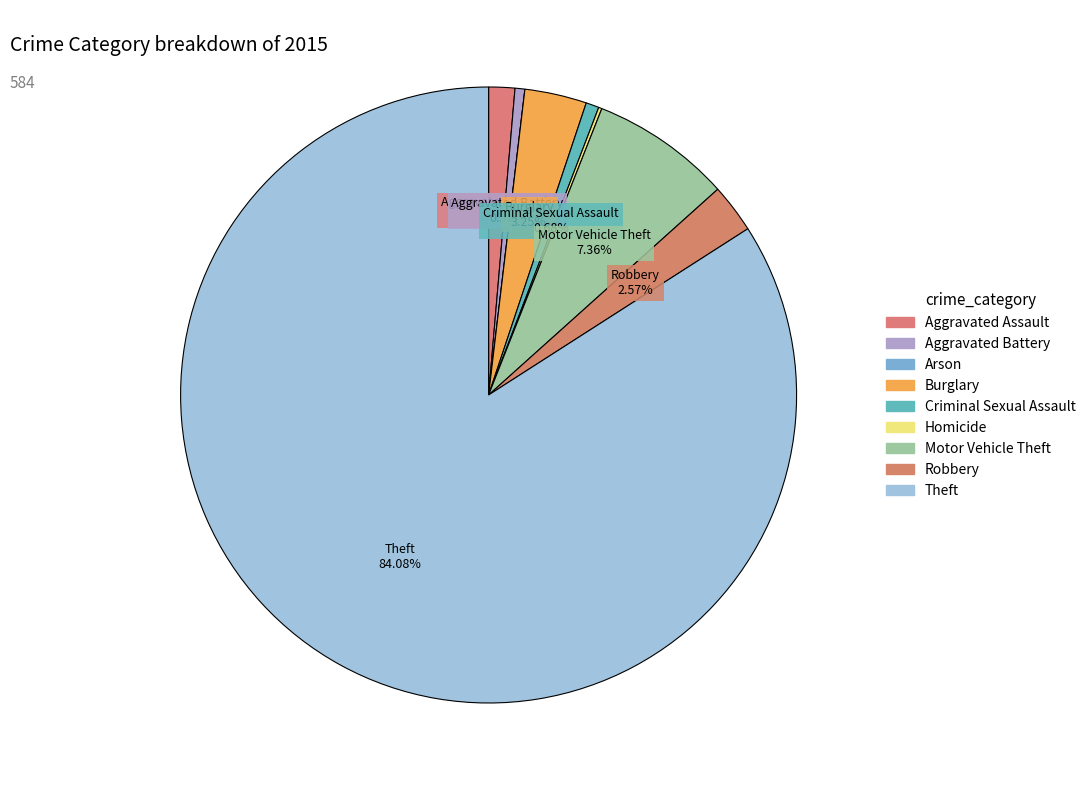

The Robbery slice represents 3% of the pie. True or false?

True